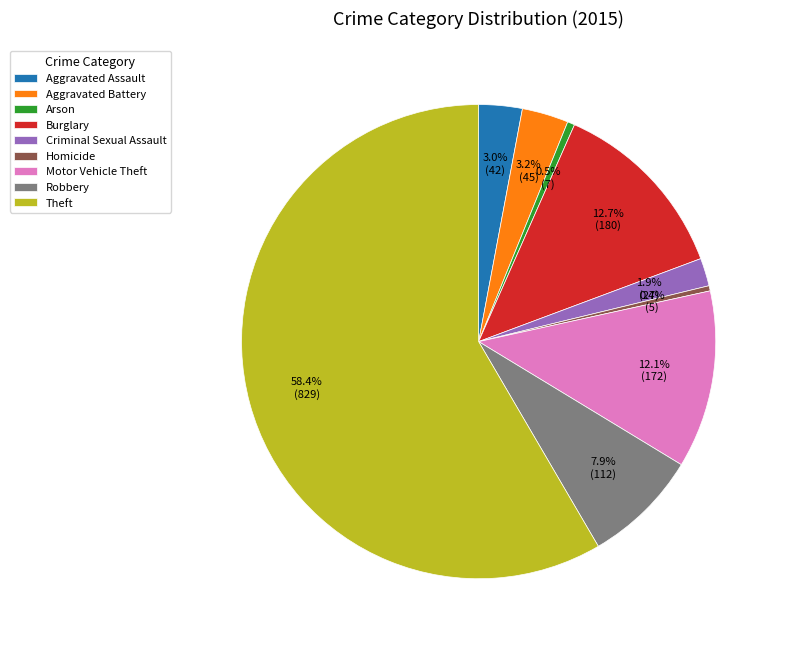

Combined, what portion of the pie is Arson and Motor Vehicle Theft?

12.6%